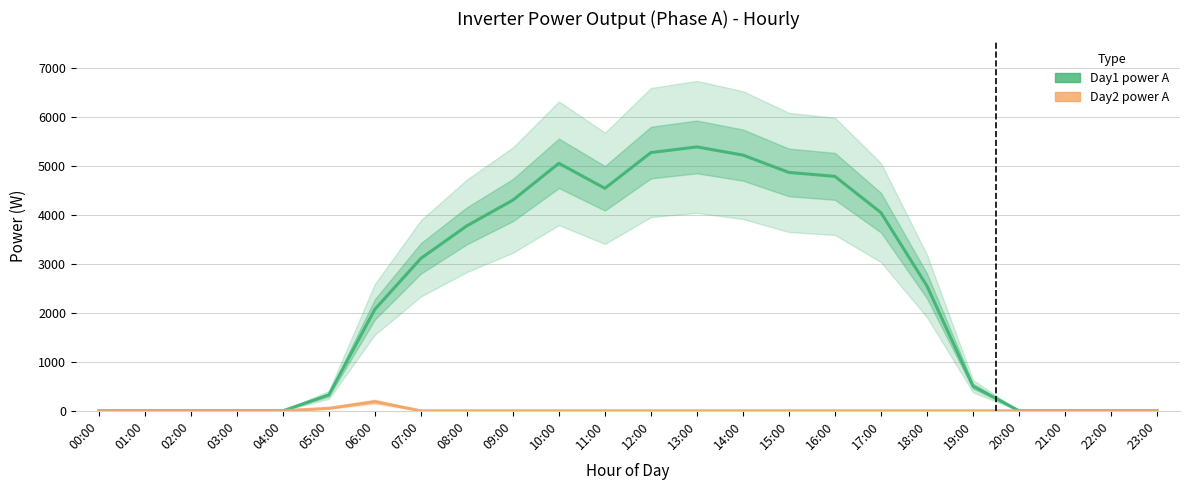

True or false: Day2 power A has more than 1 interior local peaks.

False